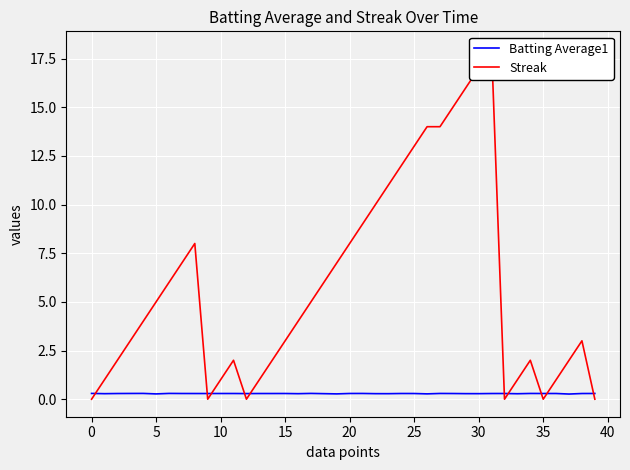

The value of Streak at 11 is 2.9. True or false?

False